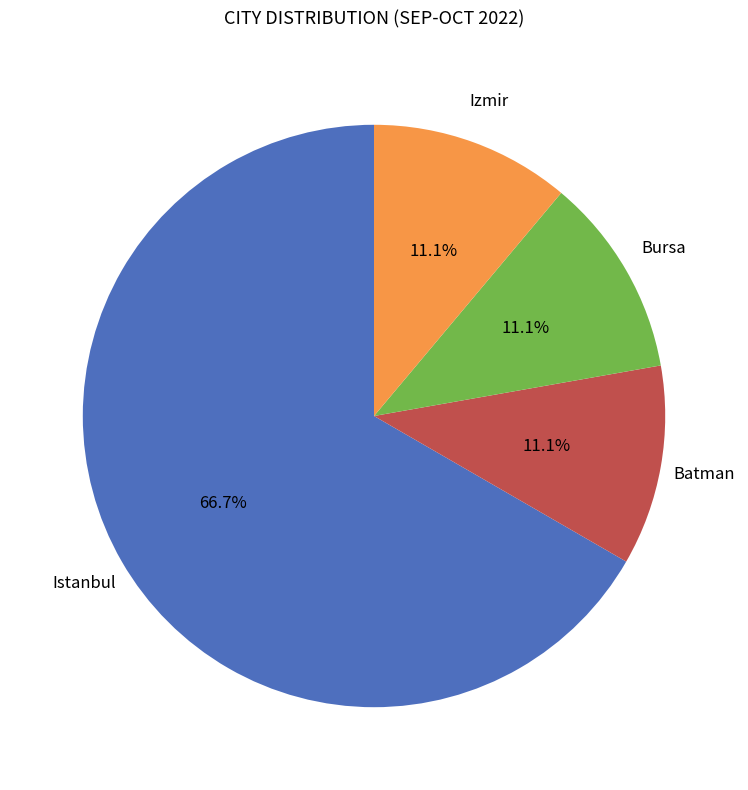

Is there a majority slice in this chart?

Yes